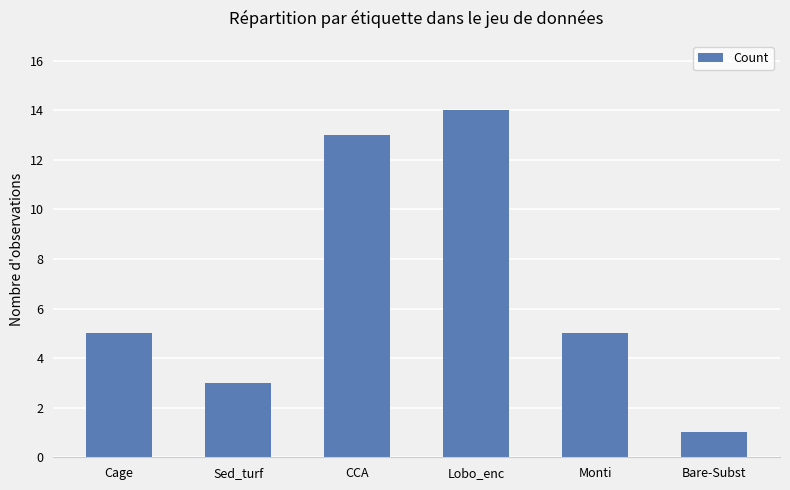

Is it true that the value at CCA is 8?

False